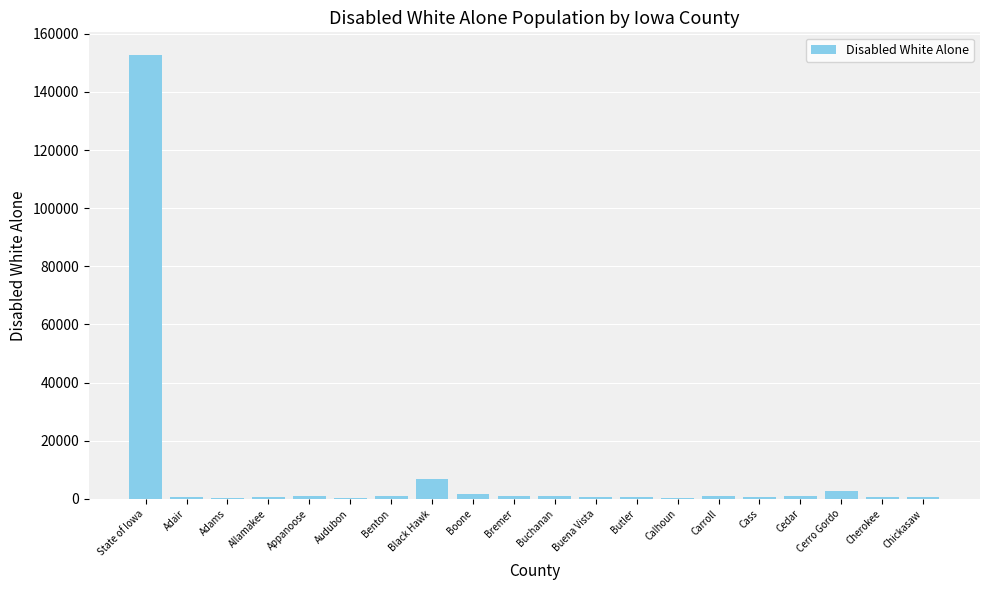

At which category does the chart reach its peak across all series?

State of Iowa